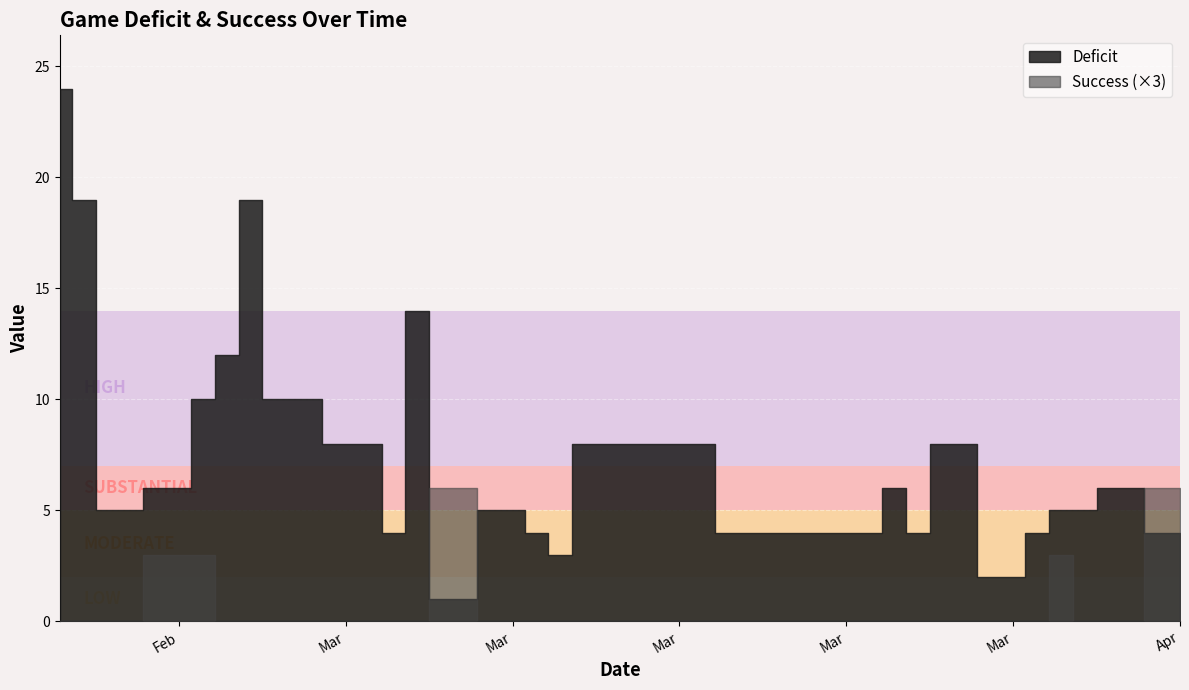

Which series has the largest range (max minus min)?

Deficit